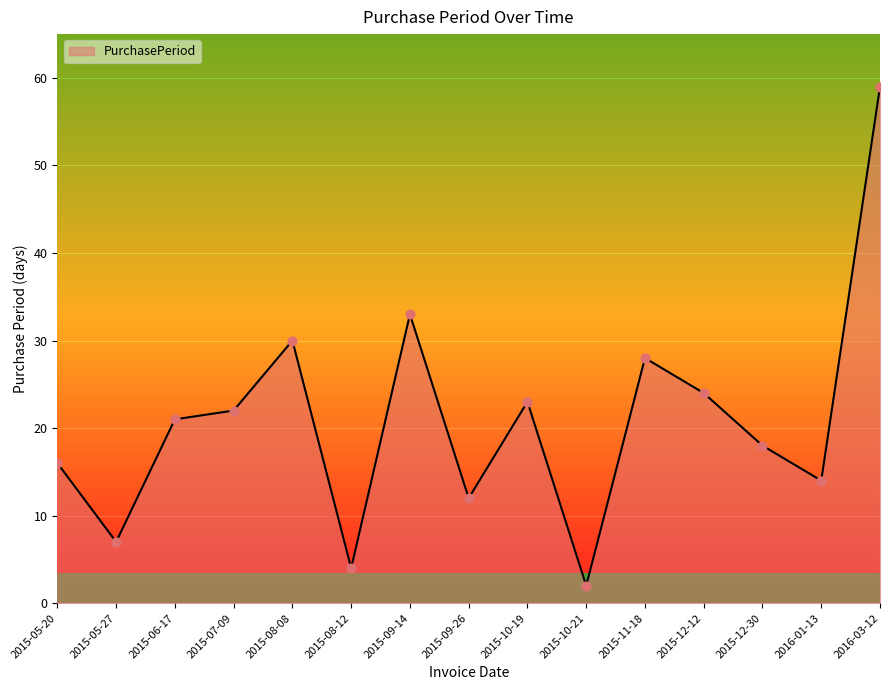

Approximately how many times larger is the value at 2015-08-12 compared to 2015-10-21?

2.0